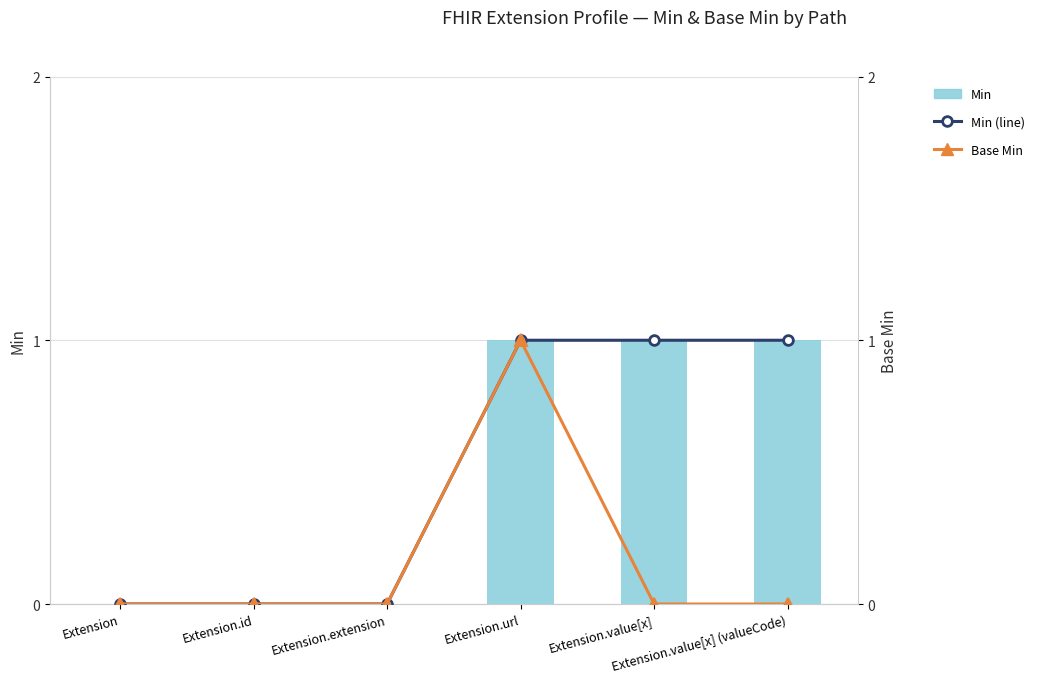

Which series has the widest spread of values?

Min